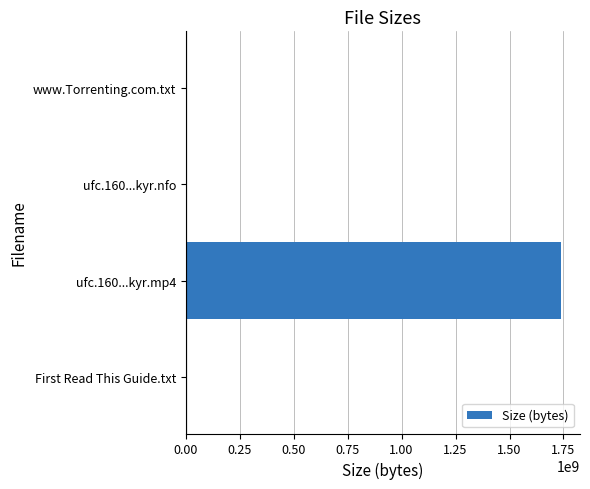

Is it true that the value at ufc.160...kyr.mp4 is 844668956.1?

False